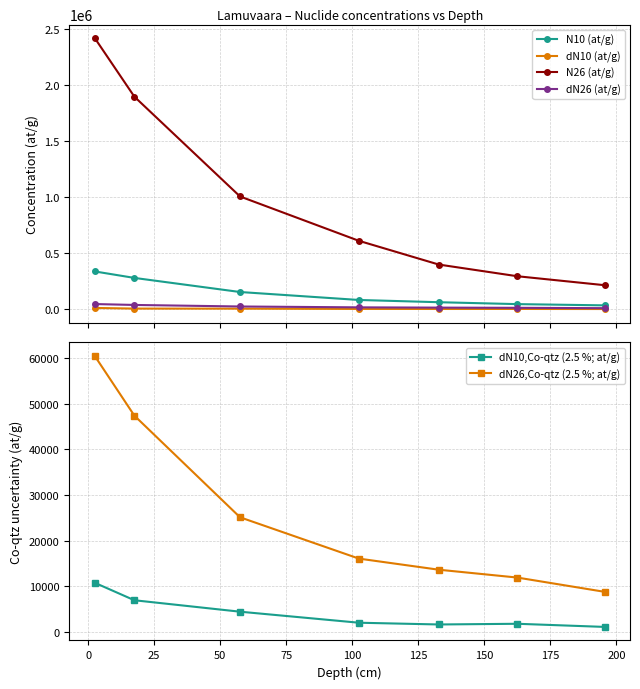

True or false: dN26,Co-qtz (2.5 %; at/g) has more than 2 interior local peaks.

False